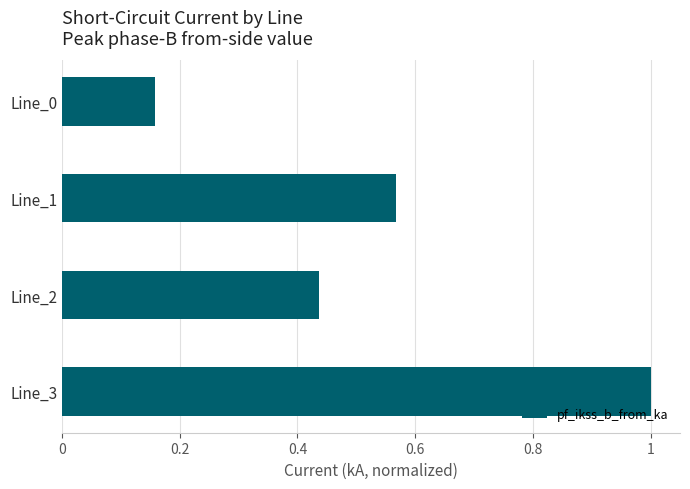

What is the sum of all values?

2.2